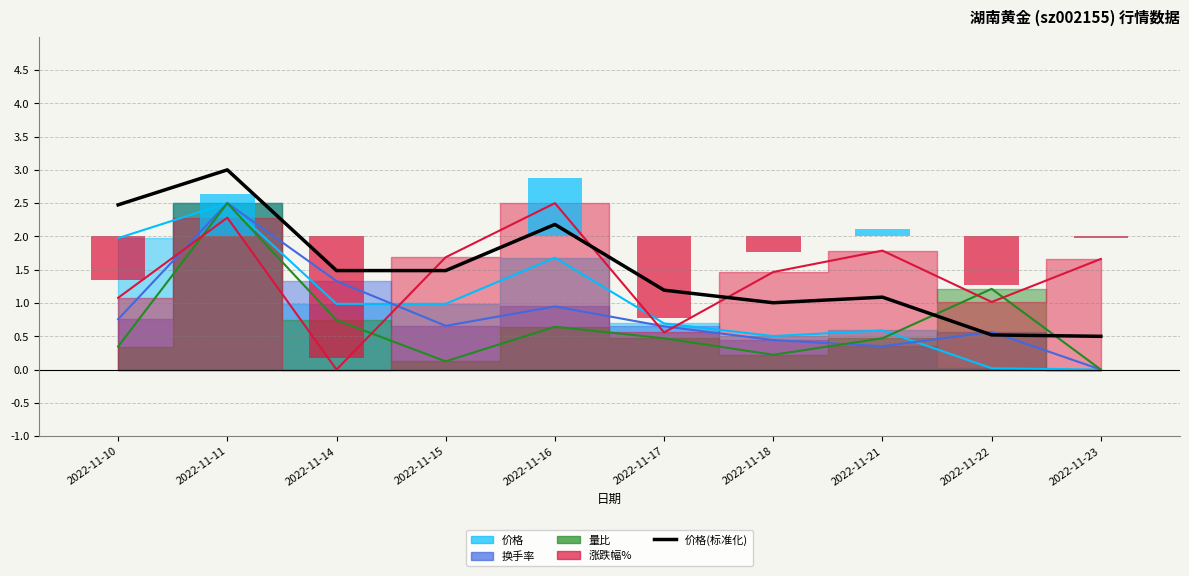

What is the average value?

1.5